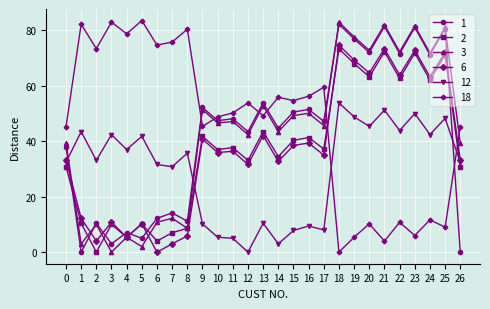

What is the average value of the 6 series?

37.2